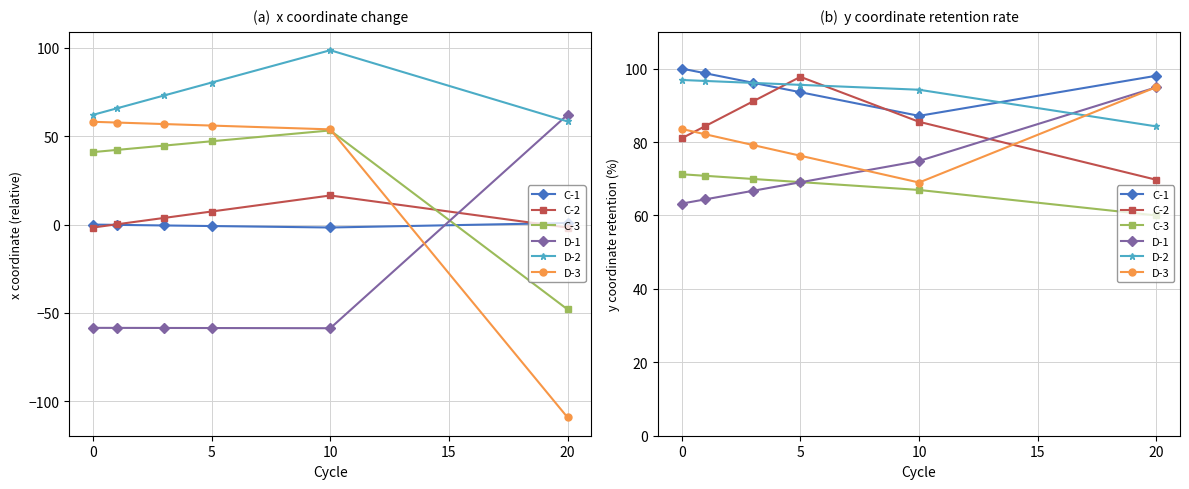

True or false: D-1 and C-2 cross at least once.

True